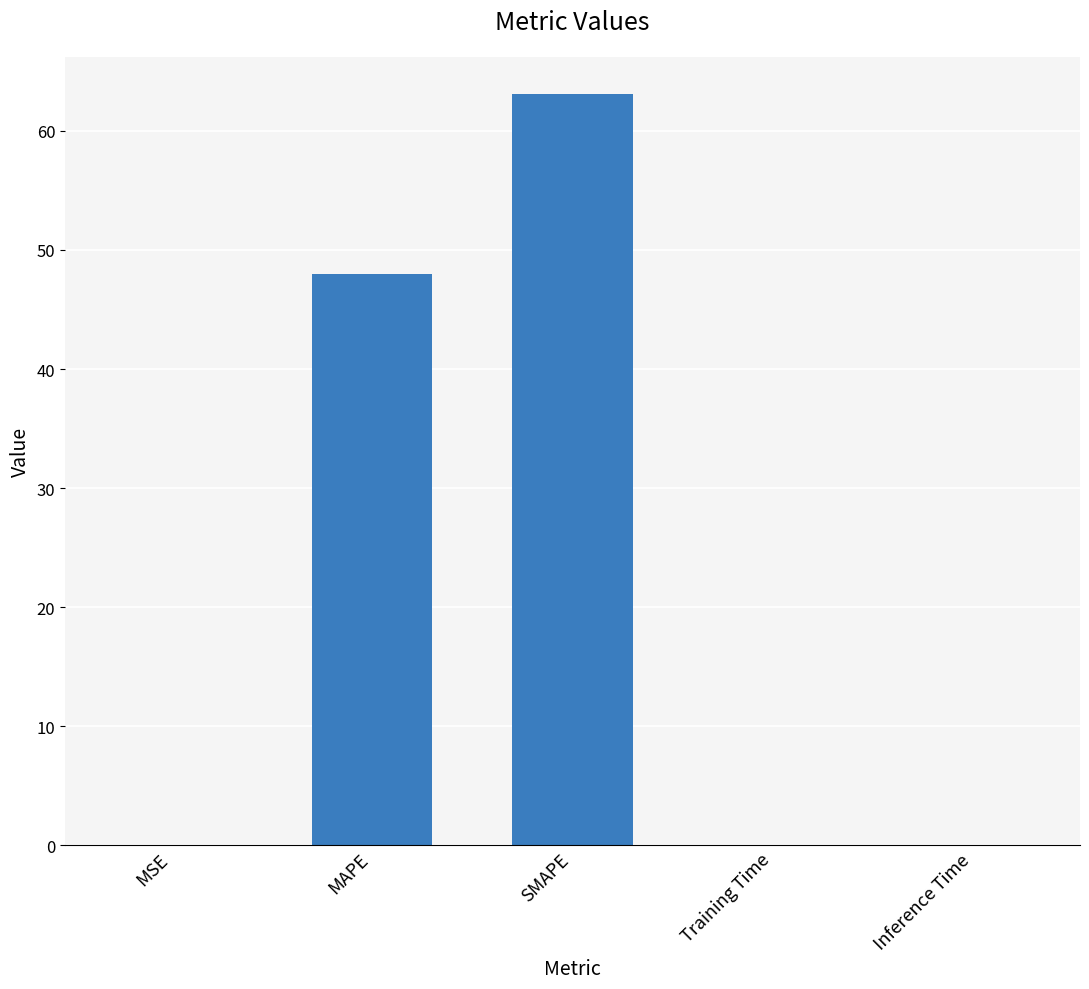

What is the greatest value displayed?

63.1